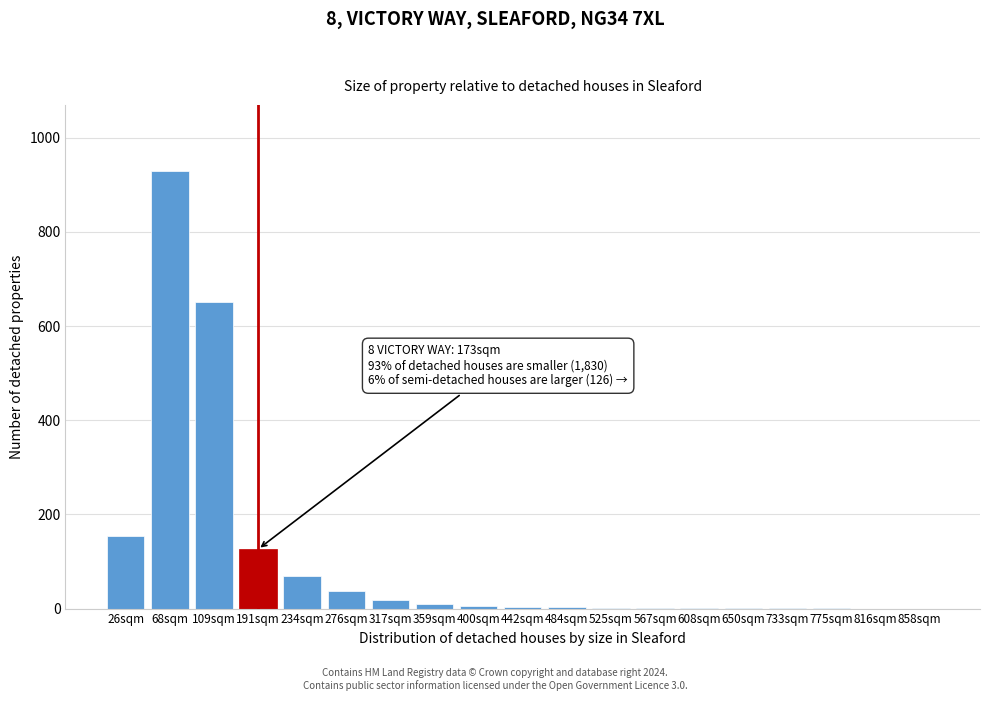

What is the change in value from 234sqm to 816sqm?

-70